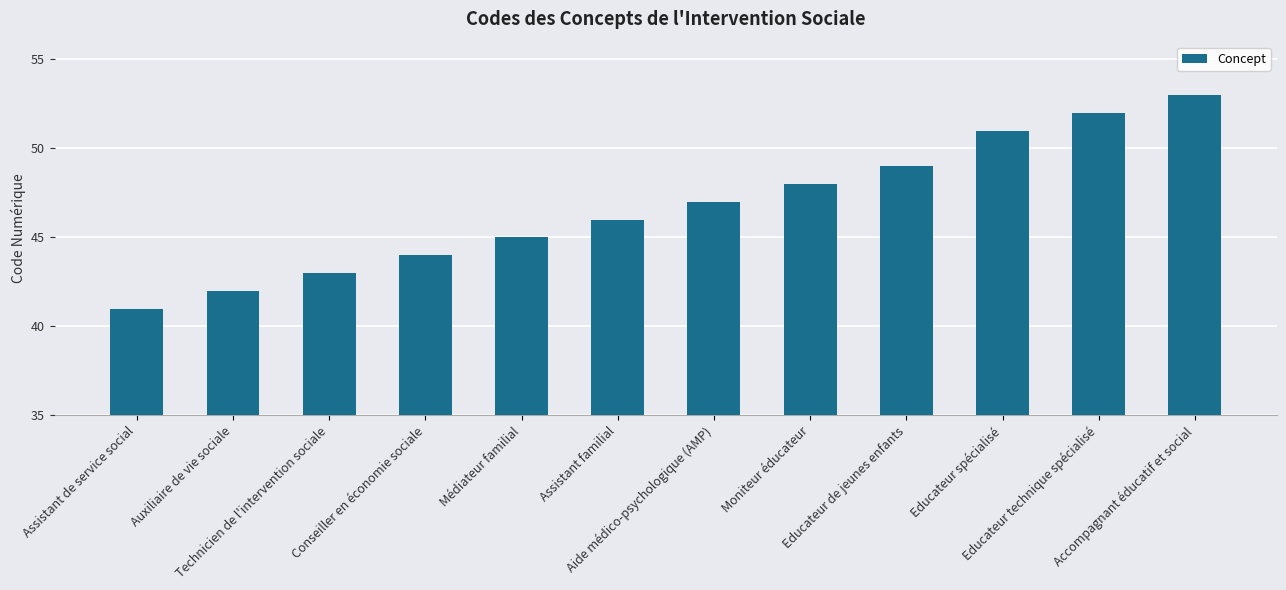

How many data points are less than 47?

6